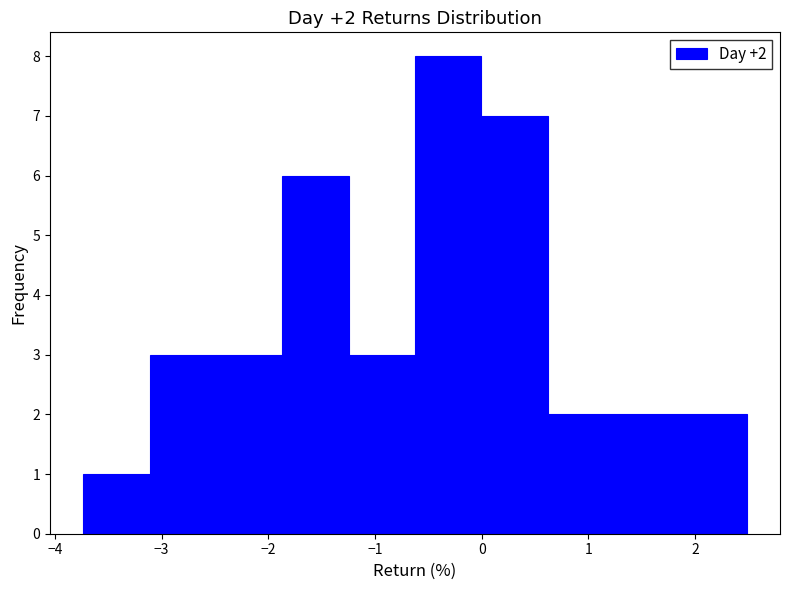

Which range on the x-axis has the tallest bar?

-0.6 to 0.0